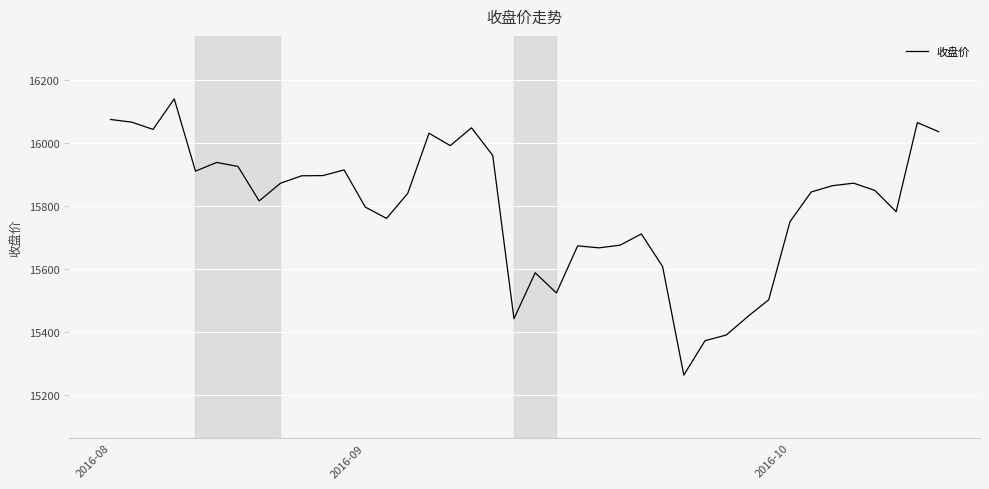

What is the smallest value displayed?

15261.8